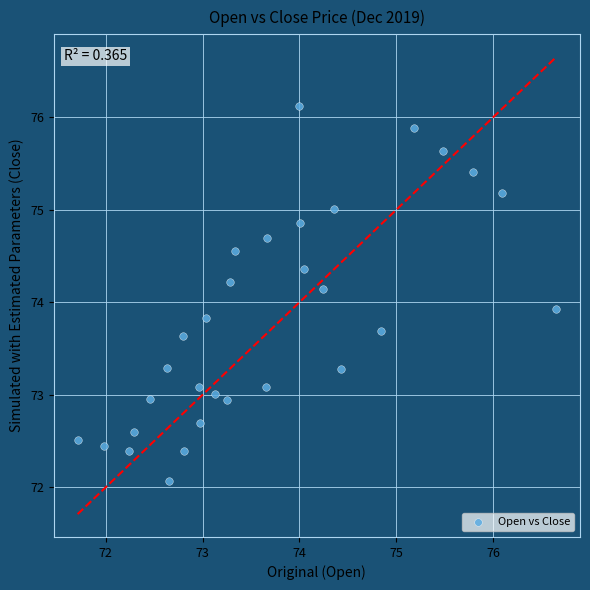

What Y value in the scatter plot is closest to 74?

73.9